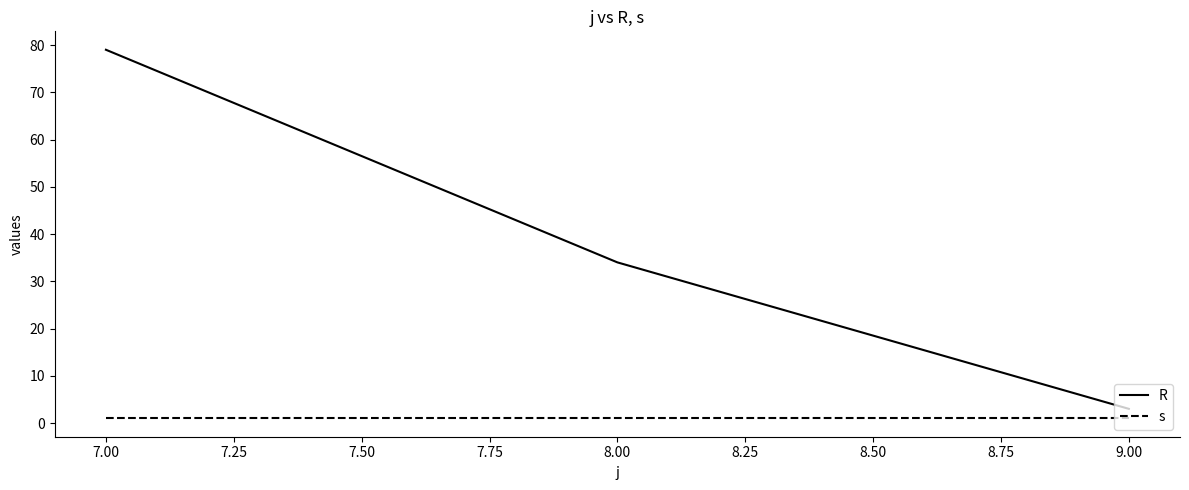

True or false: s has a value of 1 at 8.00.

True